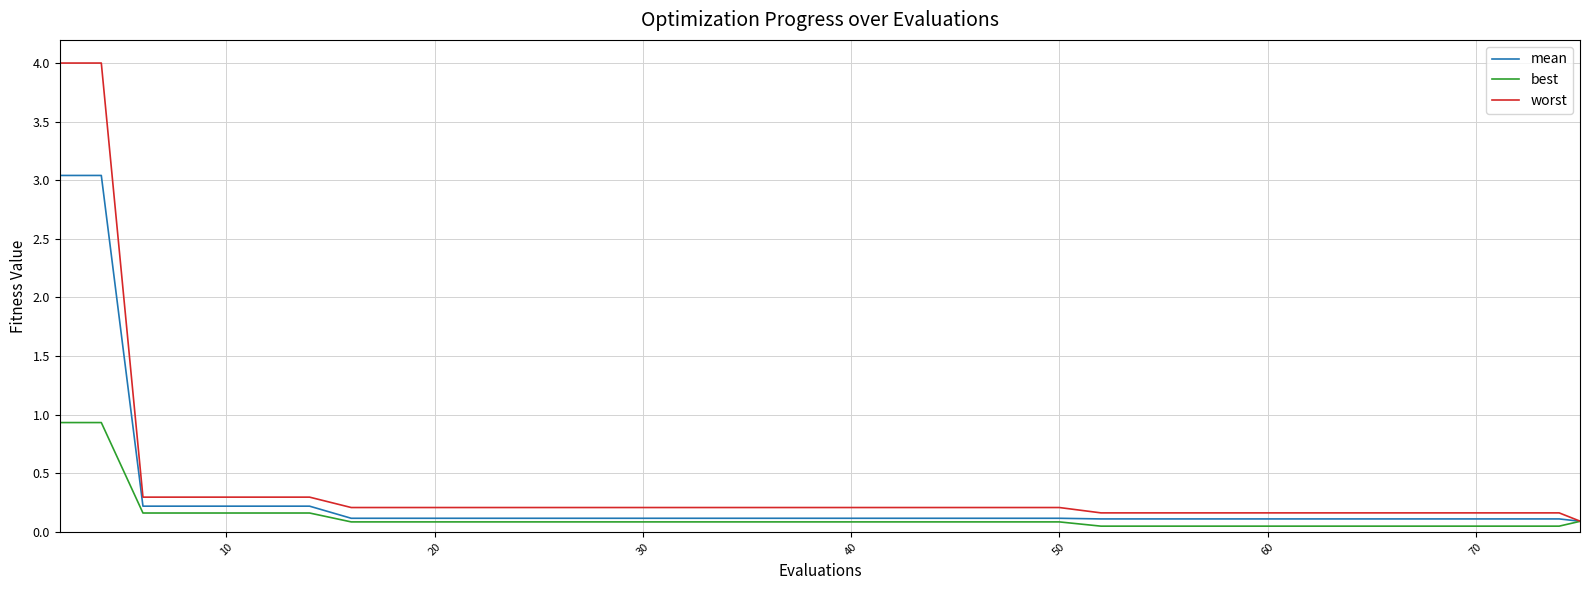

What is the greatest value displayed?

4.0